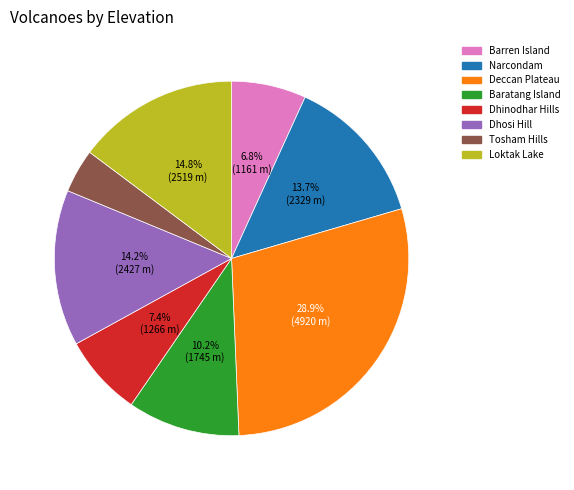

Is it true that Loktak Lake is 15% of the pie?

True